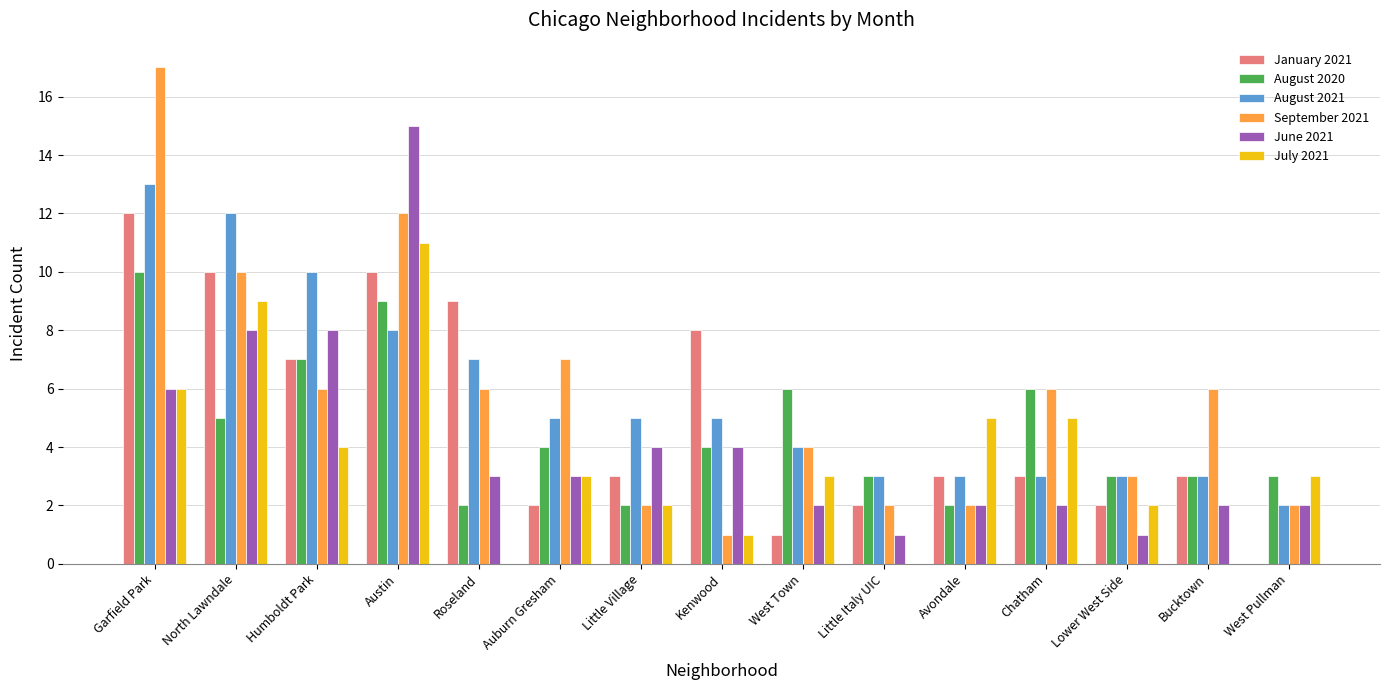

What is the maximum value for August 2020?

10